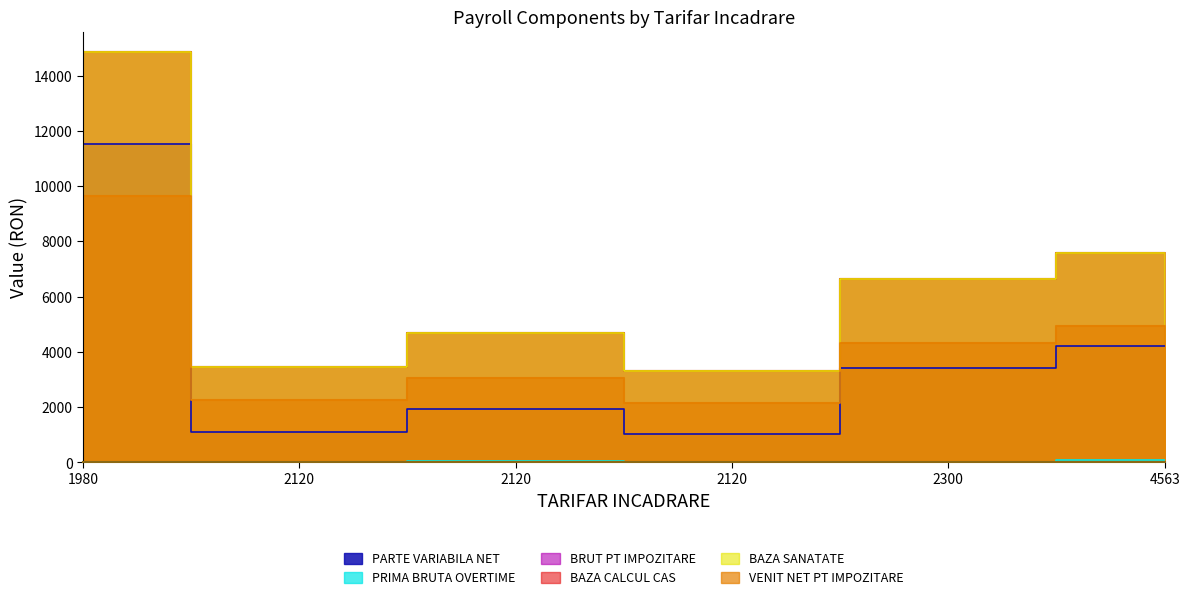

Between 1980 and 2120, which series saw the biggest shift?

BRUT PT IMPOZITARE